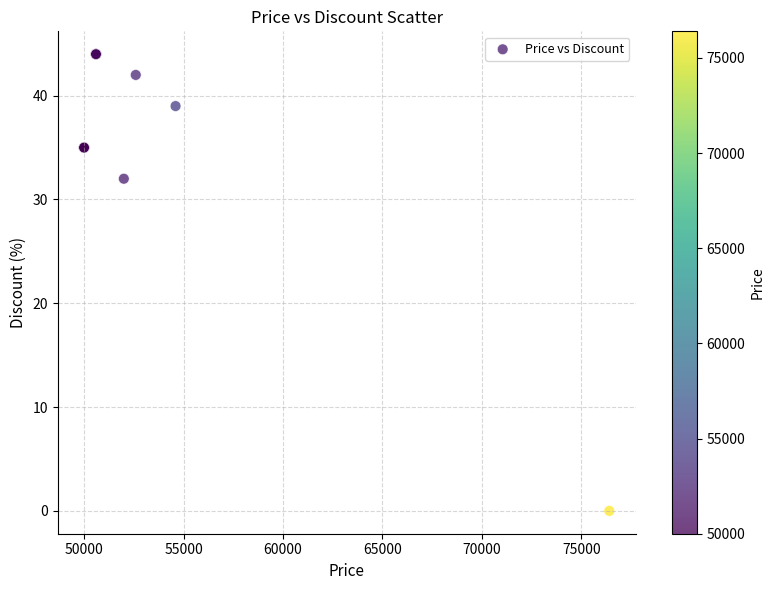

What Y value in the scatter plot is closest to 22?

32